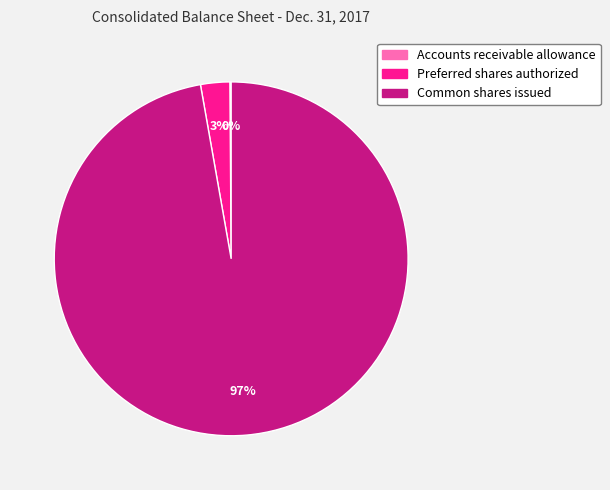

What is the largest slice in the pie chart?

Common shares issued